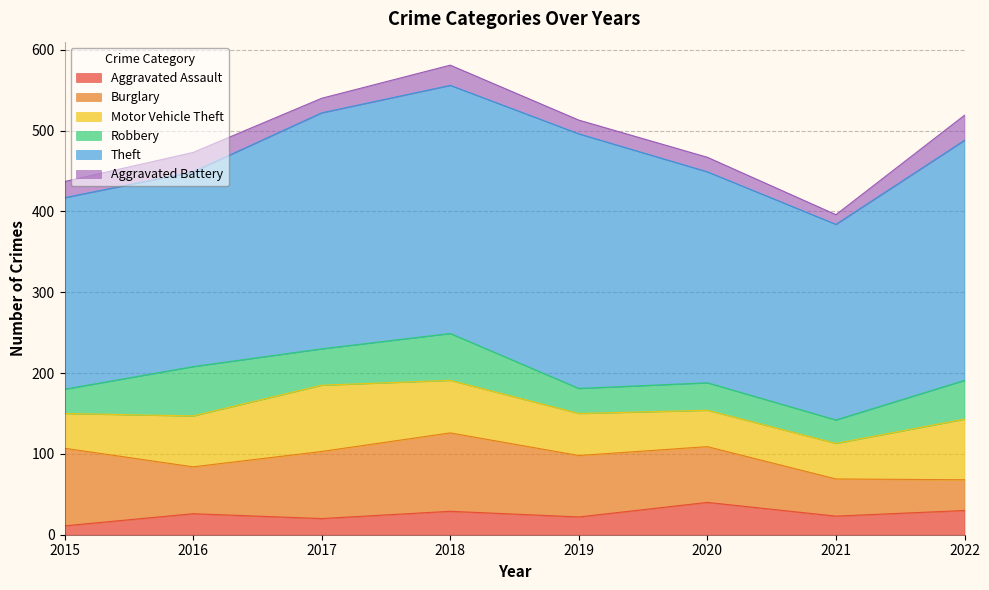

Rank the series by their maximum value, from highest to lowest.

Theft, Burglary, Motor Vehicle Theft, Robbery, Aggravated Assault, Aggravated Battery